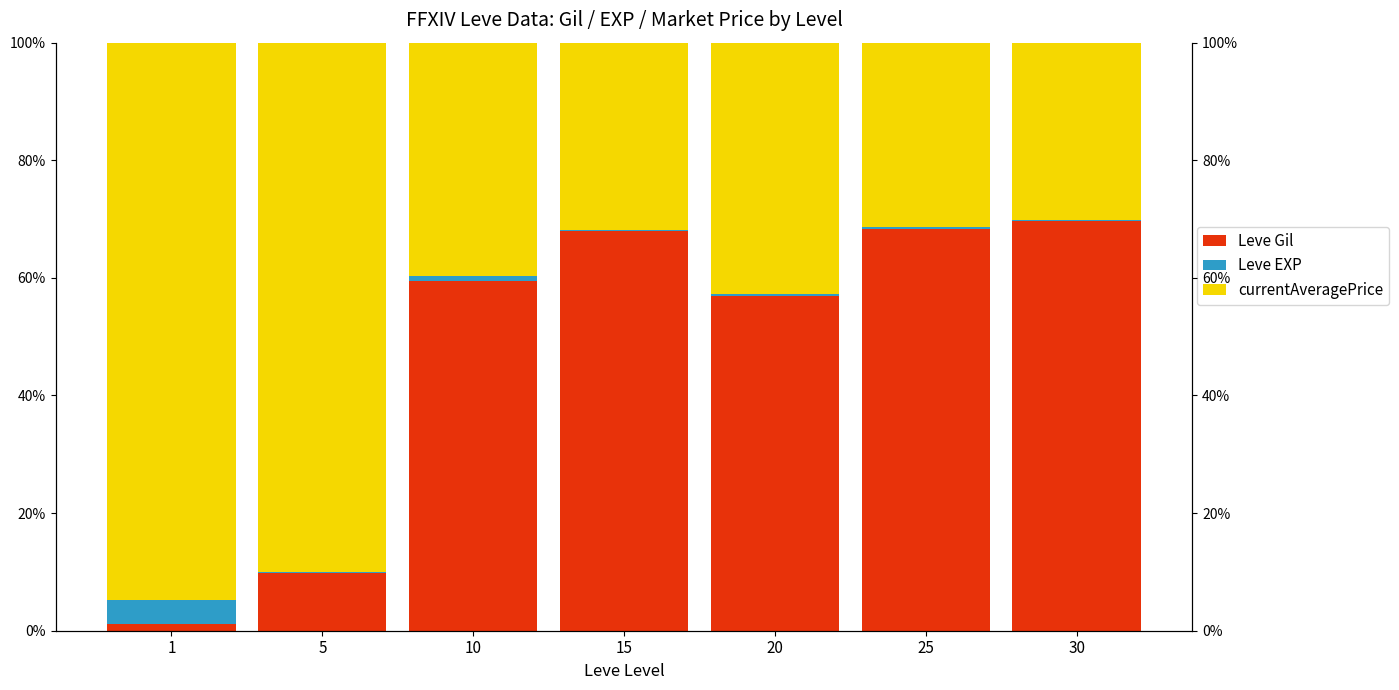

Which series has the widest spread of values?

Leve Gil